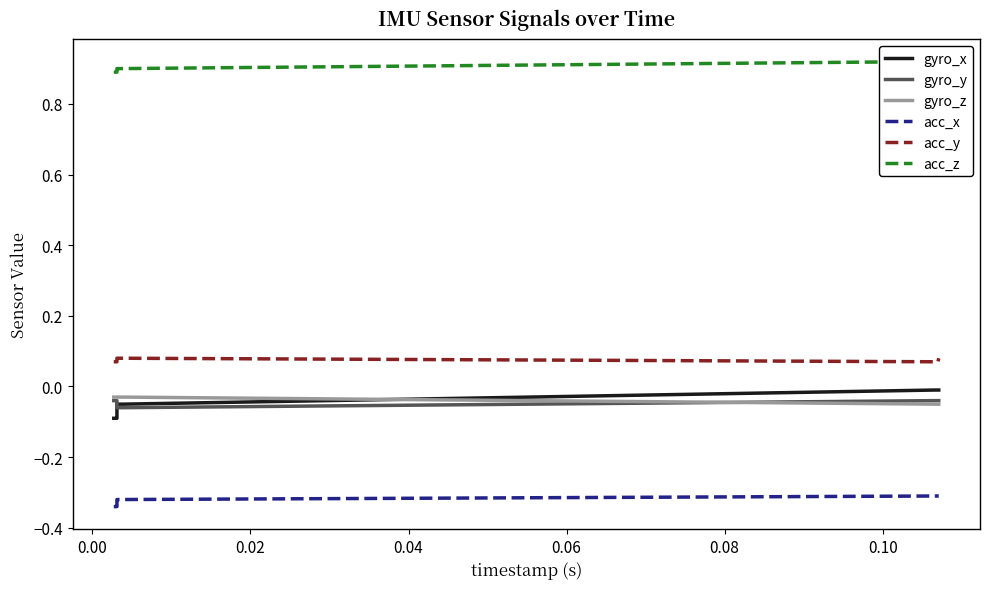

Count the number of categories in the chart.

20